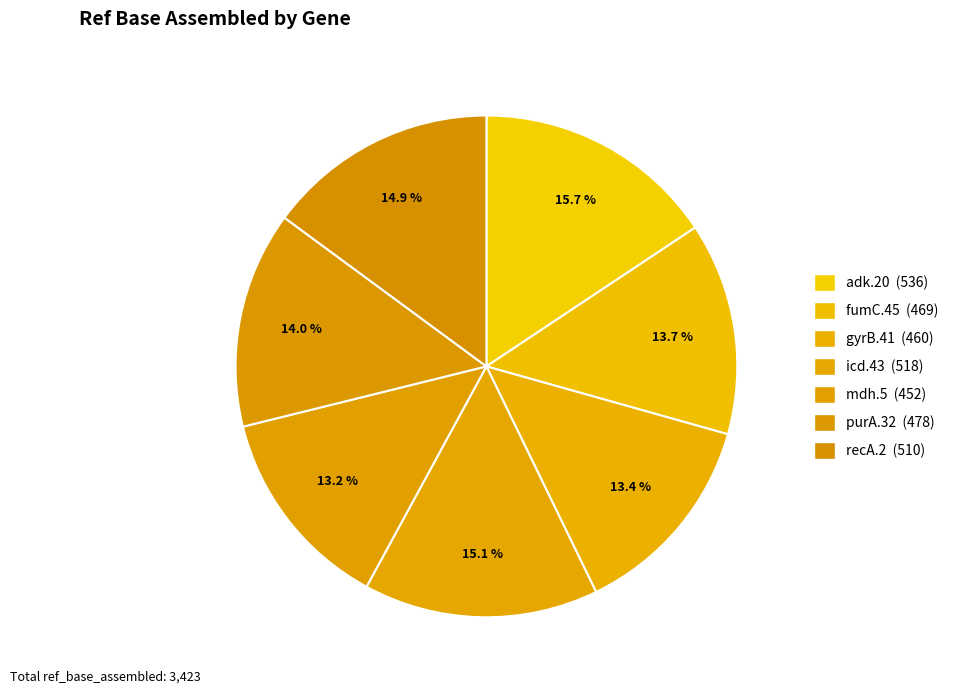

How many slices are in this pie chart?

7